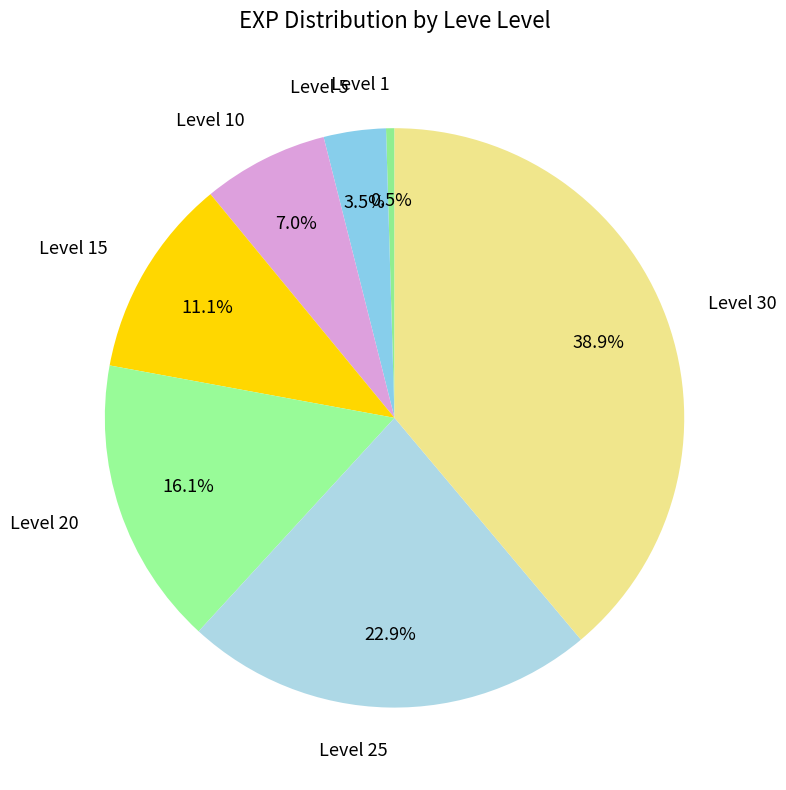

What percentage do Level 25 and Level 1 together represent?

23.4%